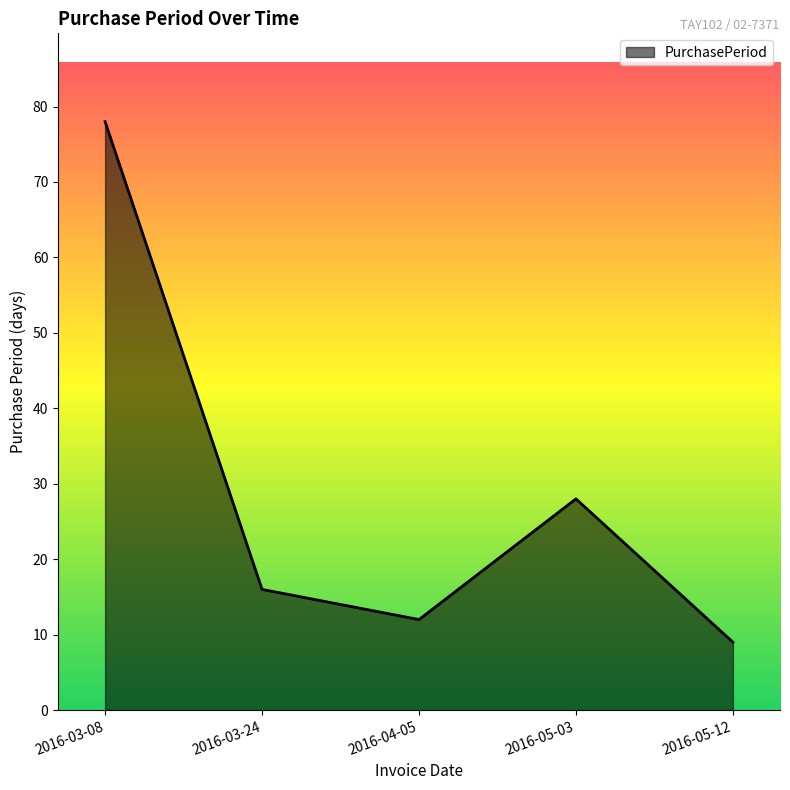

True or false: the data shows 7 at 2016-03-24.

False